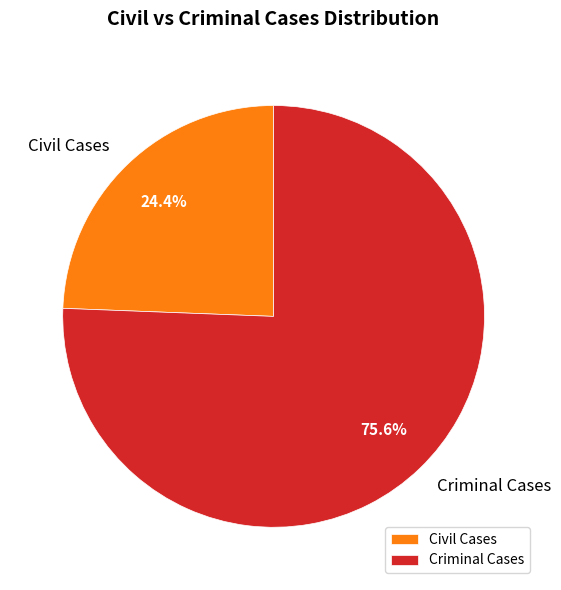

Rank the categories by value from highest to lowest.

Criminal Cases, Civil Cases